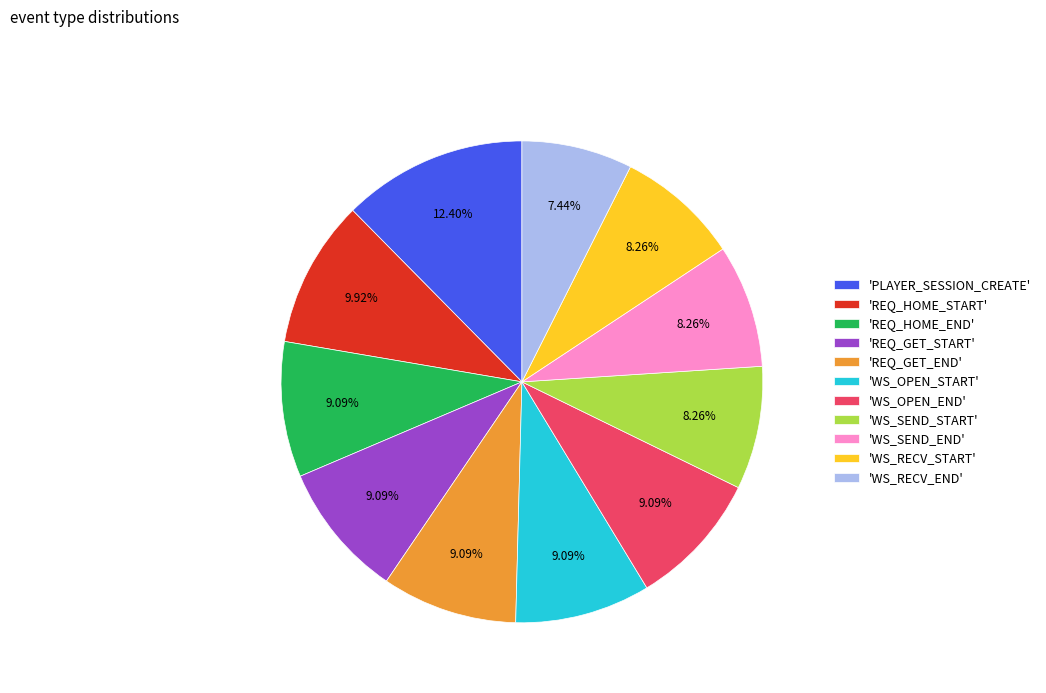

To the nearest percent, what is the average slice percentage?

9%